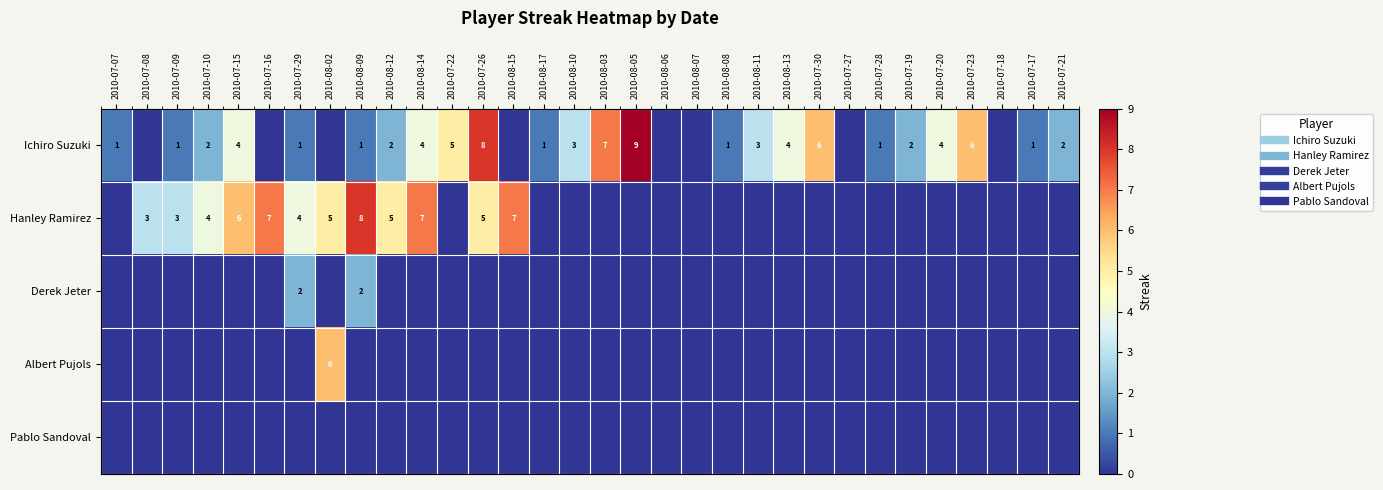

At which category is the sum across all series the highest?

2010-07-26